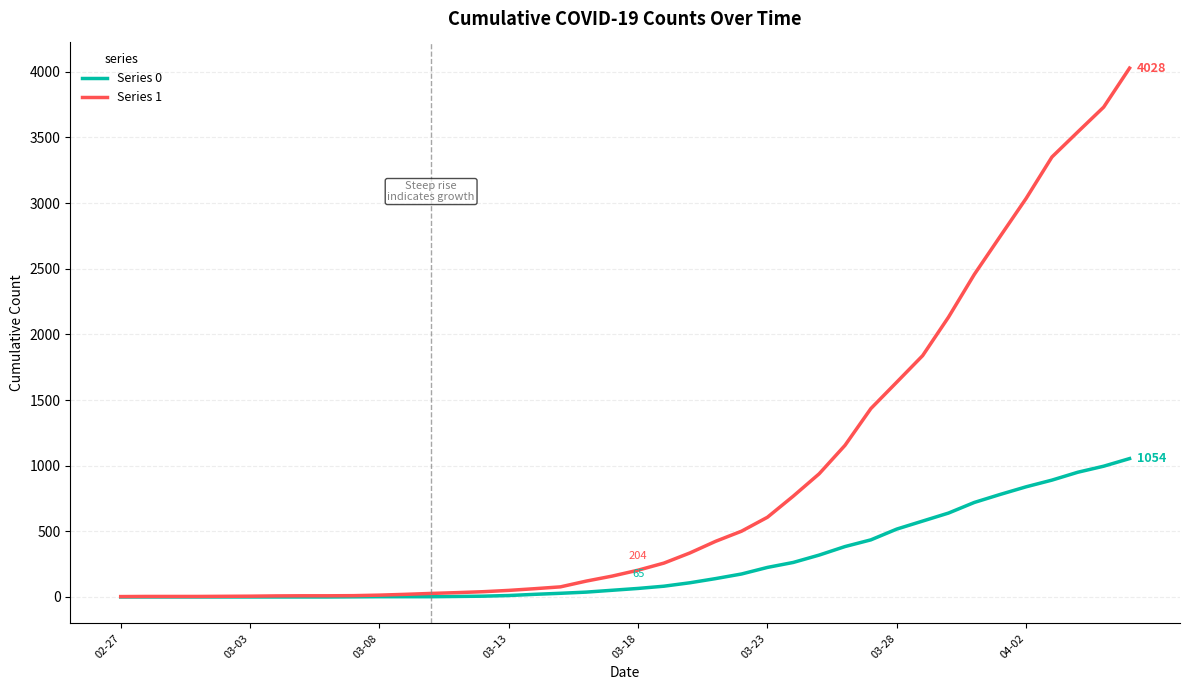

List the series in order of their overall mean, lowest first.

Series 0, Series 1